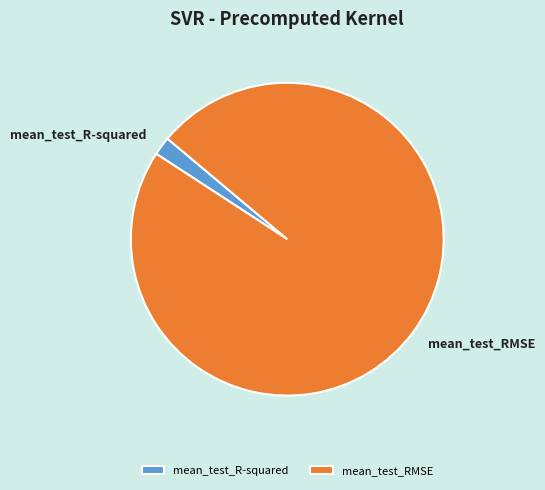

True or false: mean_test_RMSE accounts for 90% of the total.

False